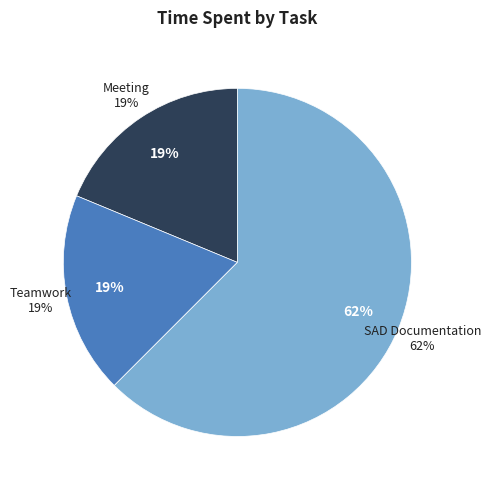

How many segments does this pie chart have?

3